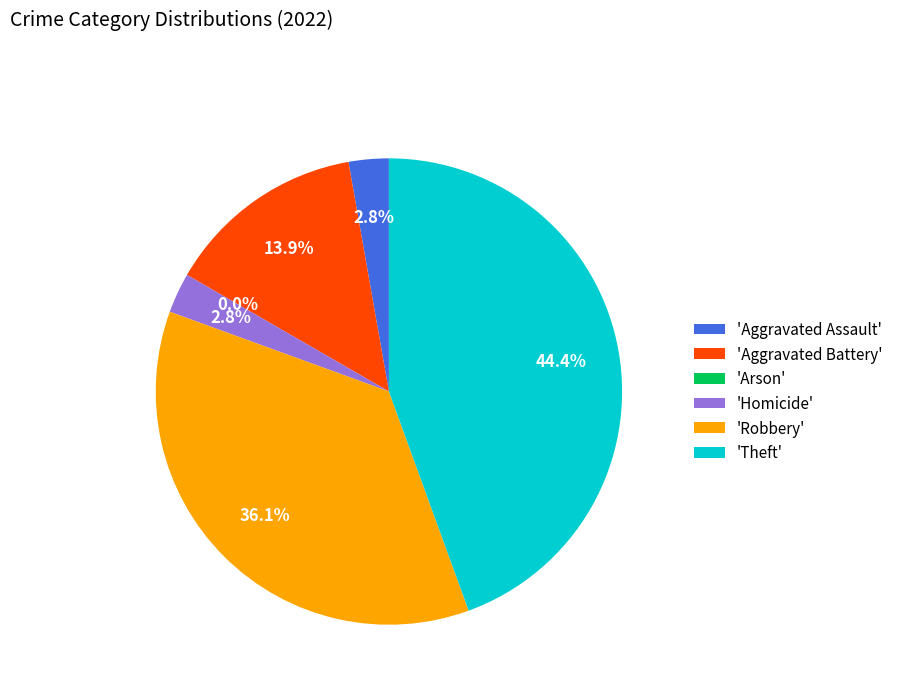

Is there any slice that represents more than half of the pie?

No